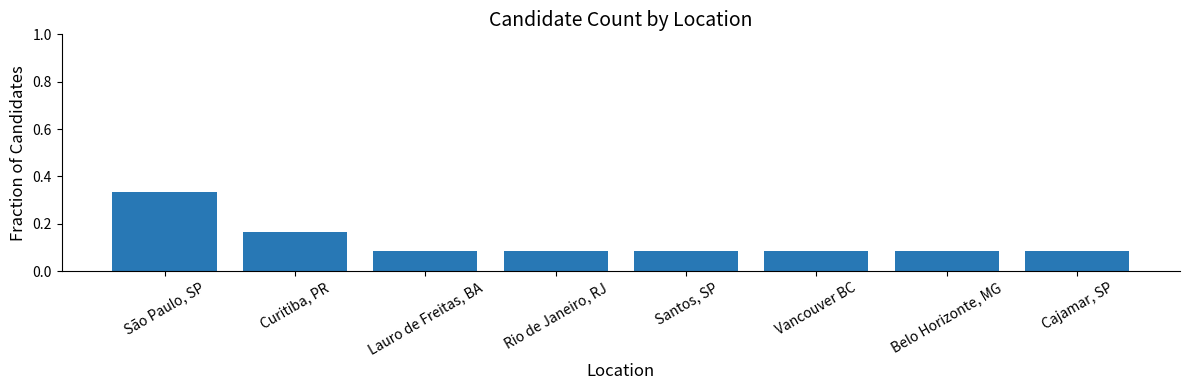

What is the sum of all values?

1.0